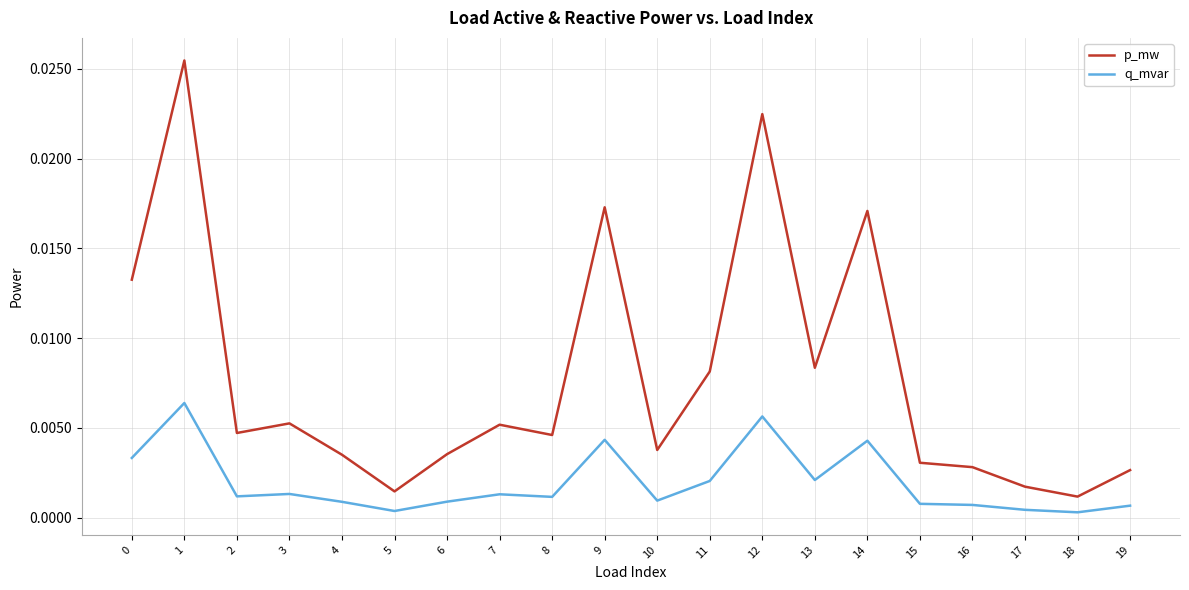

Which series changed the most between 13 and 15?

p_mw